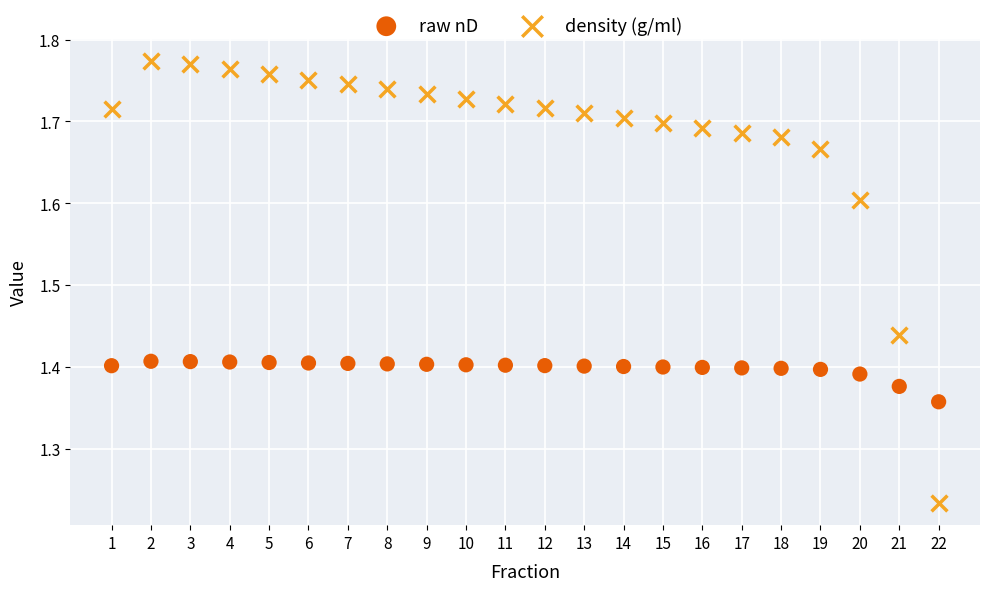

Which series reaches the maximum Y coordinate?

density (g/ml)